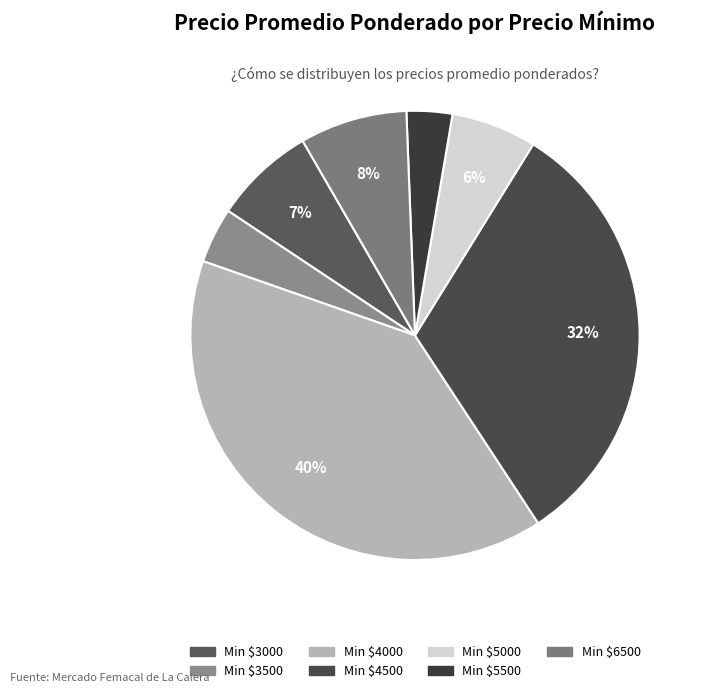

To the nearest percent, what is the average slice percentage?

14%